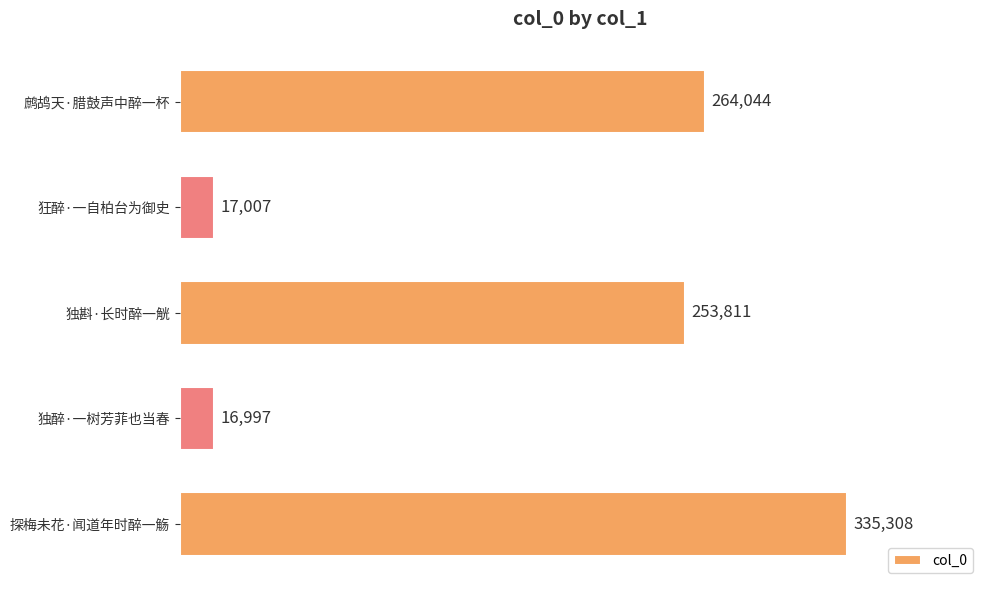

What is the smallest value displayed?

16997